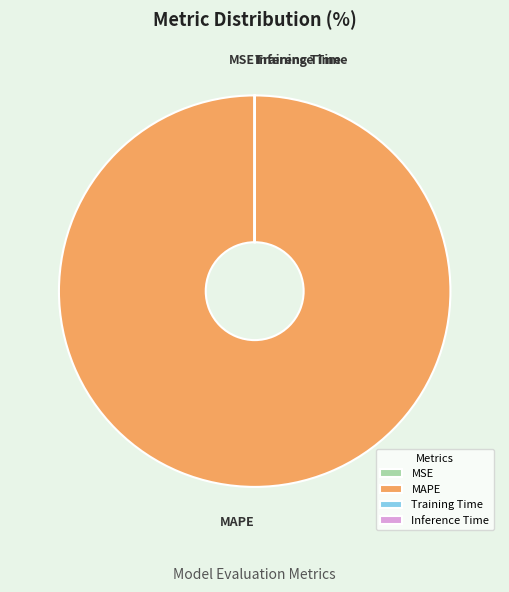

True or false: MAPE accounts for 100% of the total.

True